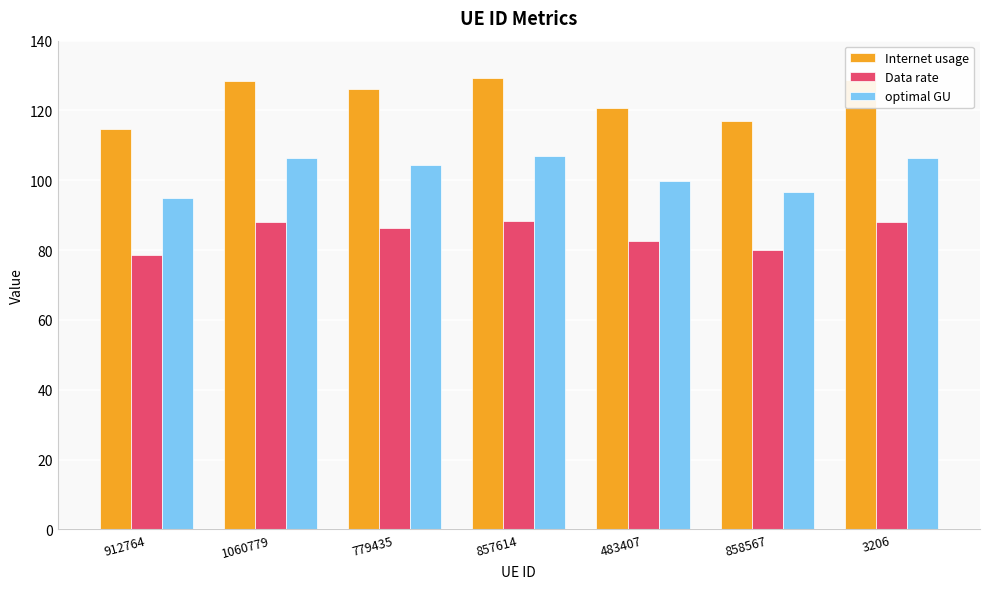

How many values in the Data rate series are below 86?

3